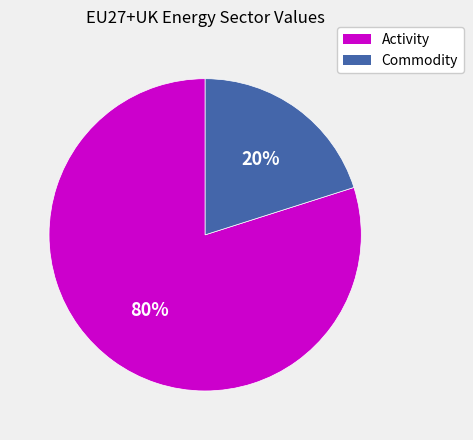

Does any single category account for the majority?

Yes